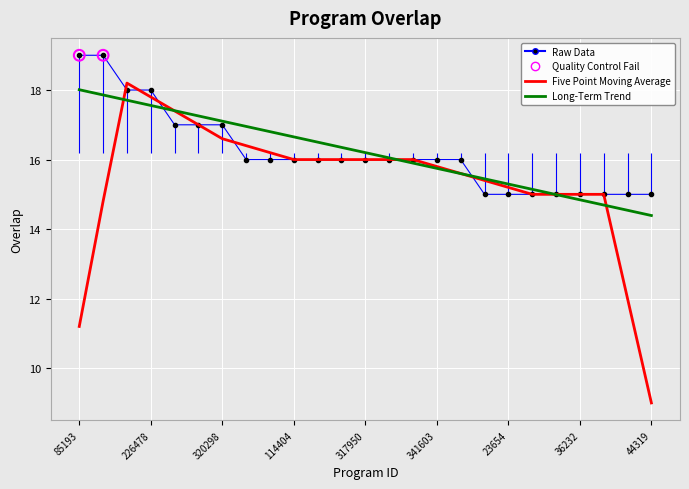

Approximately how many times larger is the value at 27760 compared to 49296?

0.9